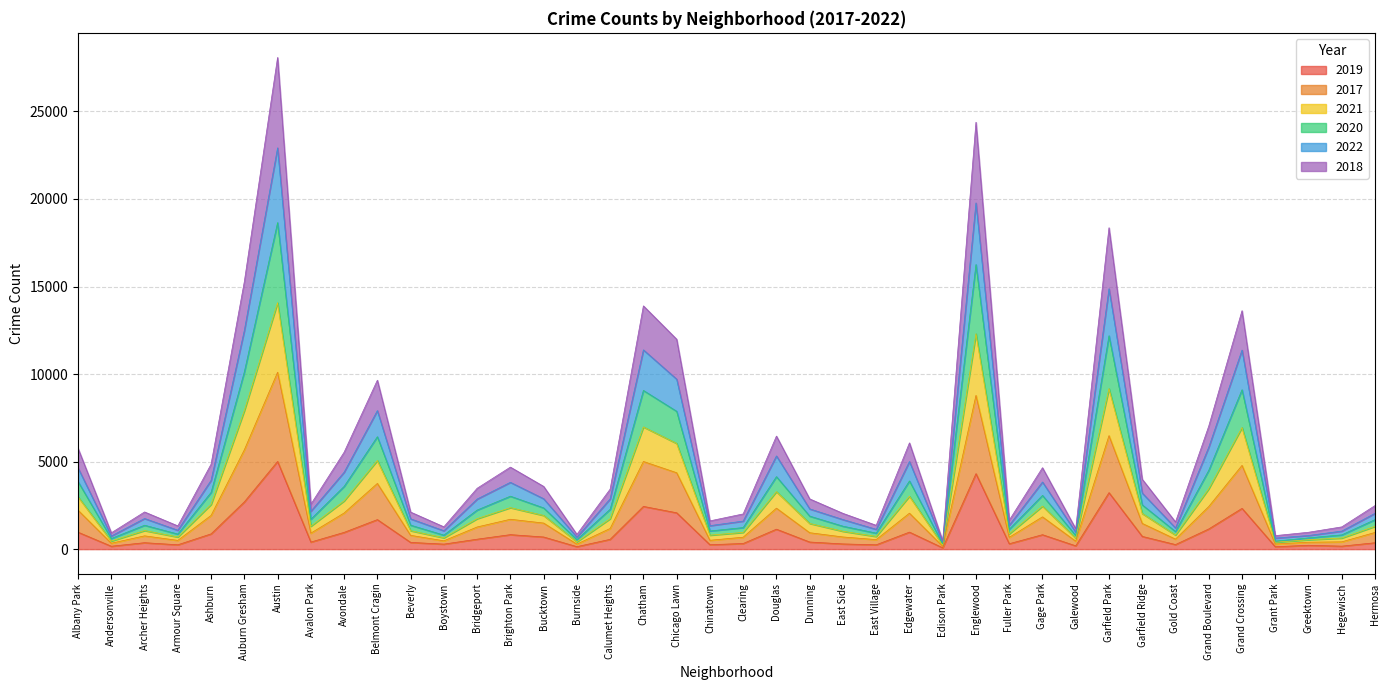

What is the total value across all series at Auburn Gresham?

15279